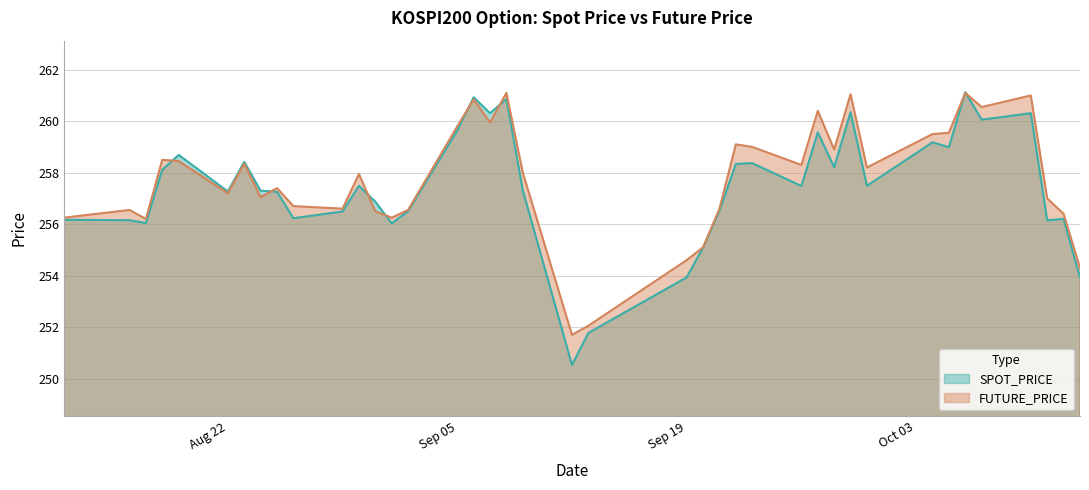

Is it true that FUTURE_PRICE equals 260.9 at 2016-09-06?

True